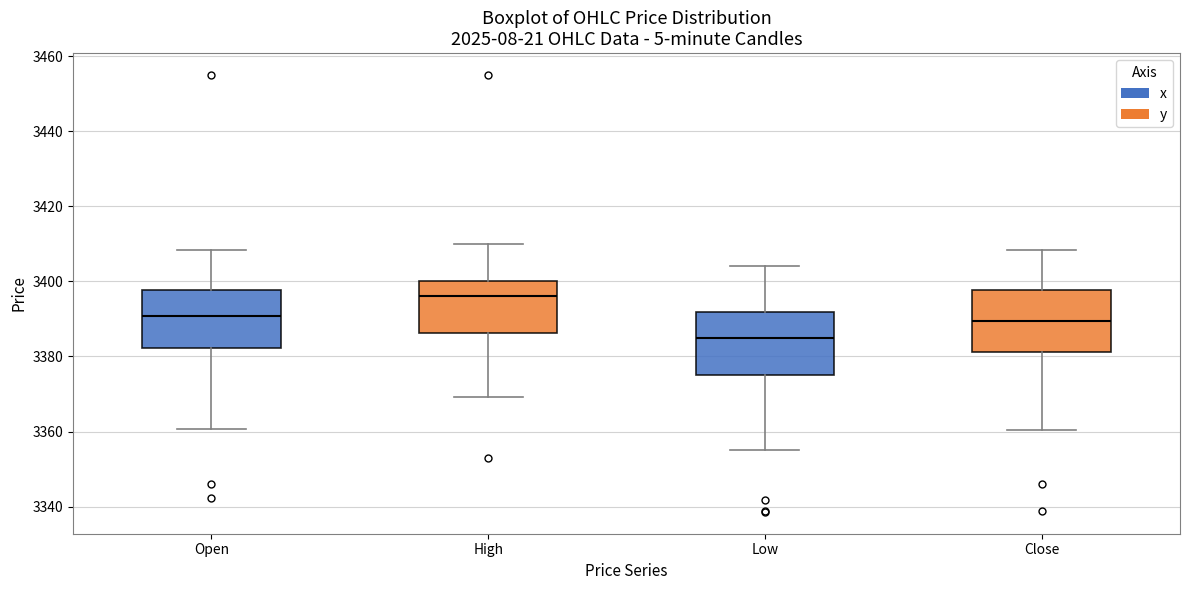

Which box's median line is the highest?

High